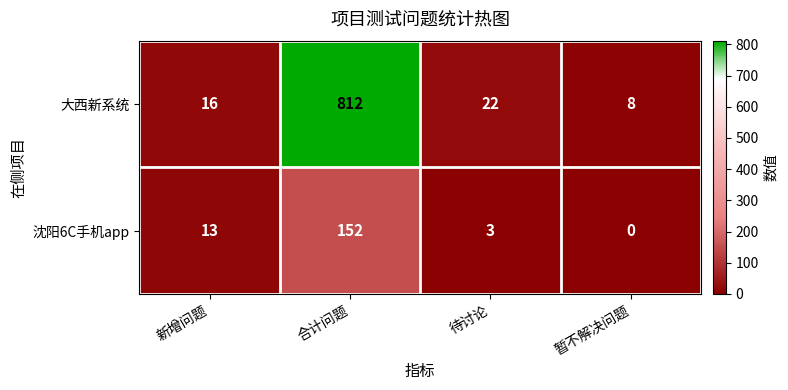

What is the difference between the 大西新系统 values at 新增问题 and 暂不解决问题?

8